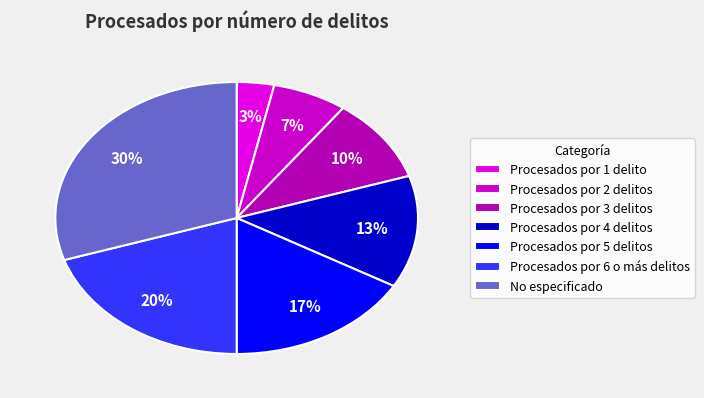

To the nearest percent, what percentage of the pie is Procesados por 2 delitos?

7%